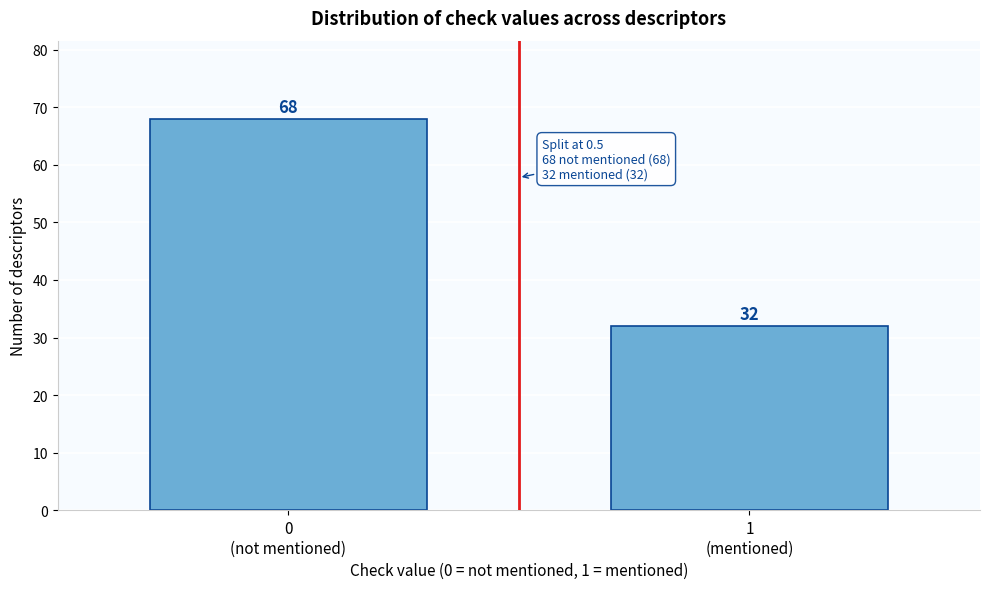

Reading left to right, extract all data points from this chart.

68	32